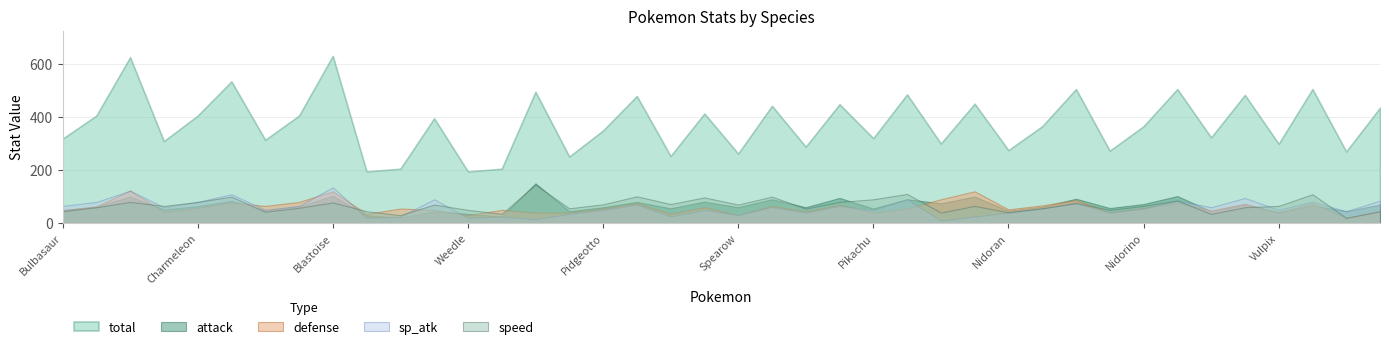

What is the value of the speed point at the 9th from the left?

78